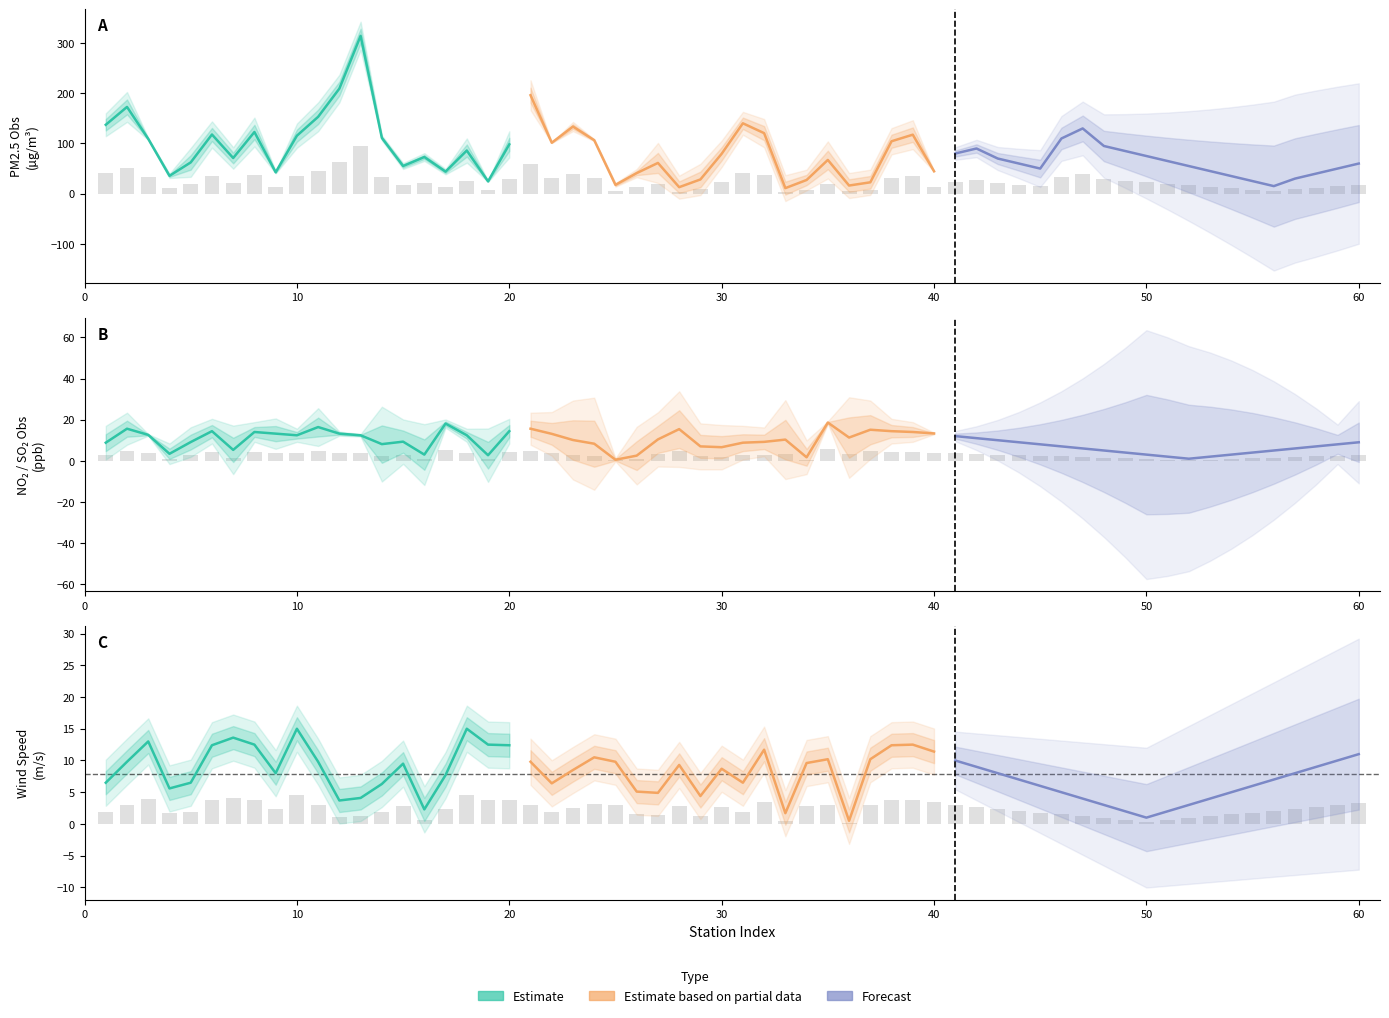

Which series has the widest spread of values?

Estimate